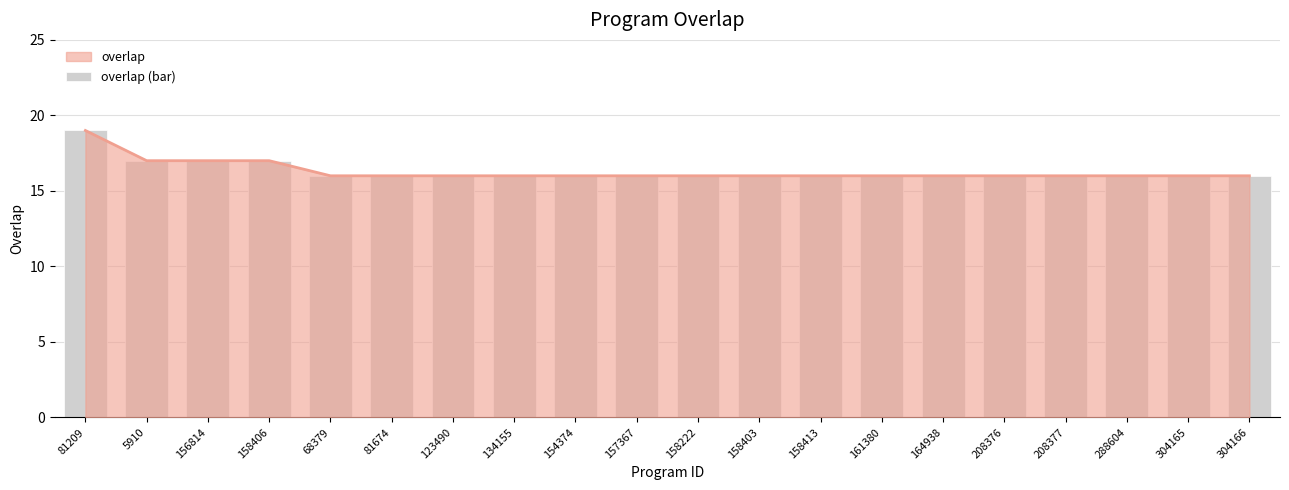

How many categories are shown in the chart?

20